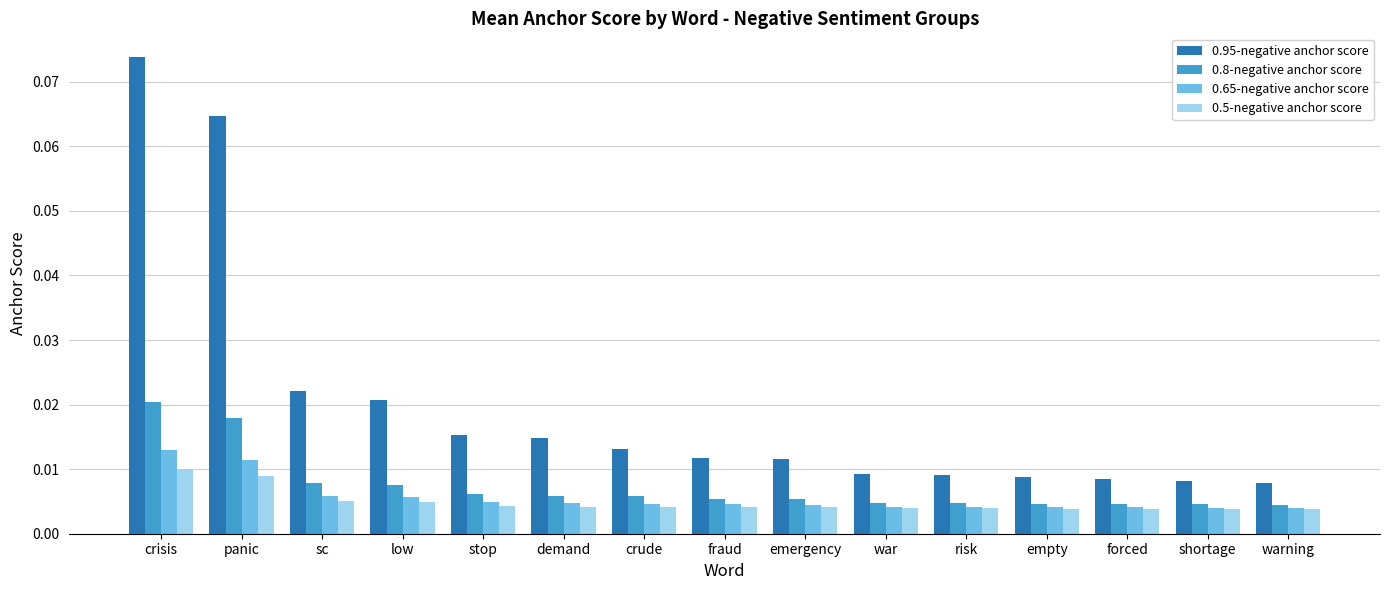

At which label does 0.8-negative anchor score reach its peak?

crisis